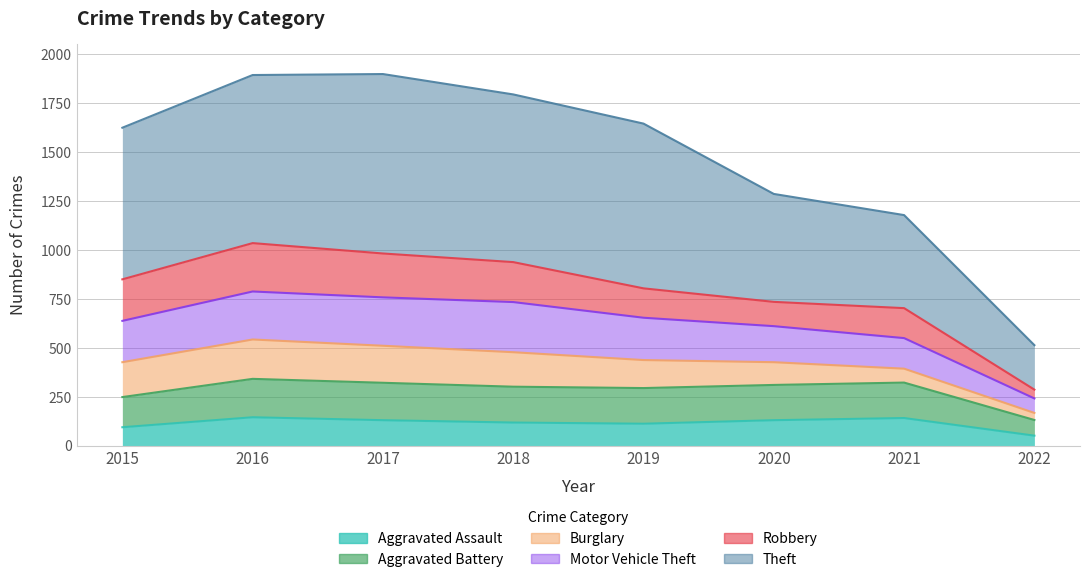

True or false: Aggravated Battery and Aggravated Assault intersect in this chart.

False